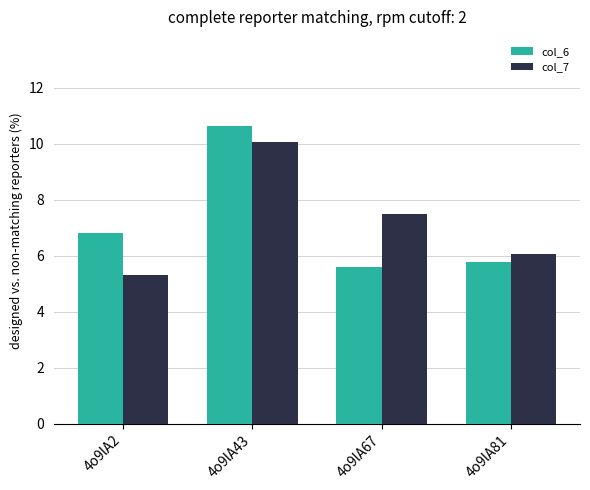

What is the total value across all series at 4o9lA43?

20.7